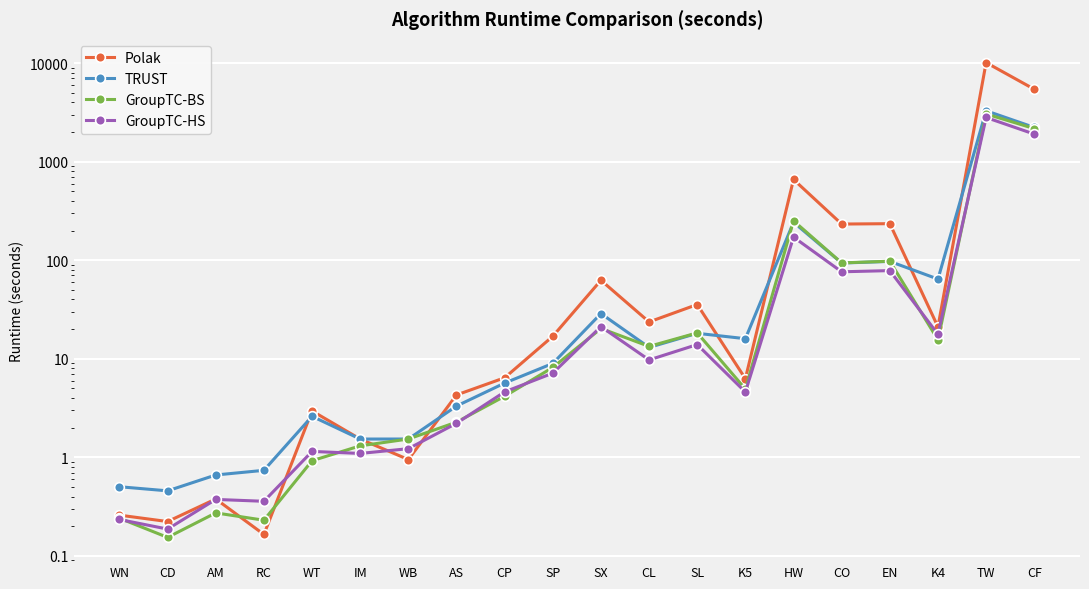

Which series changed the most between WB and EN?

Polak